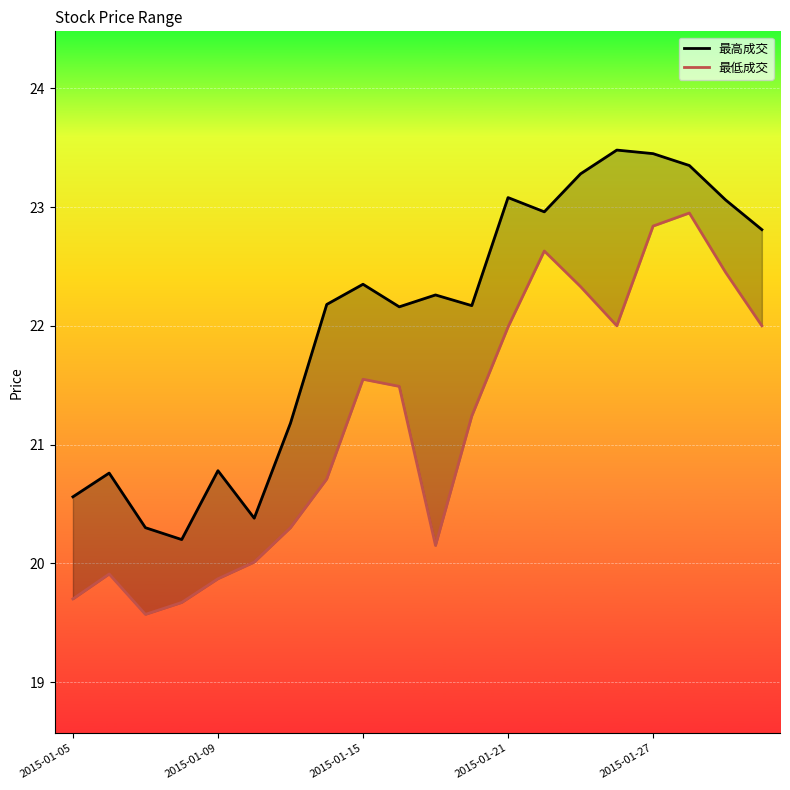

How many values in the 最高成交 series exceed 22?

13